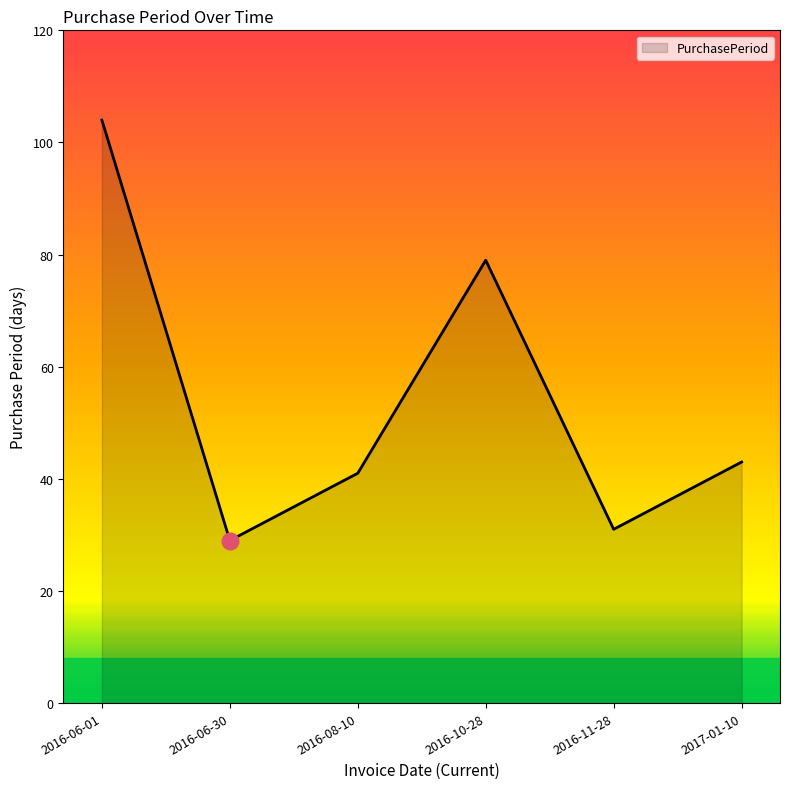

True or false: the data shows 19 at 2016-06-30.

False